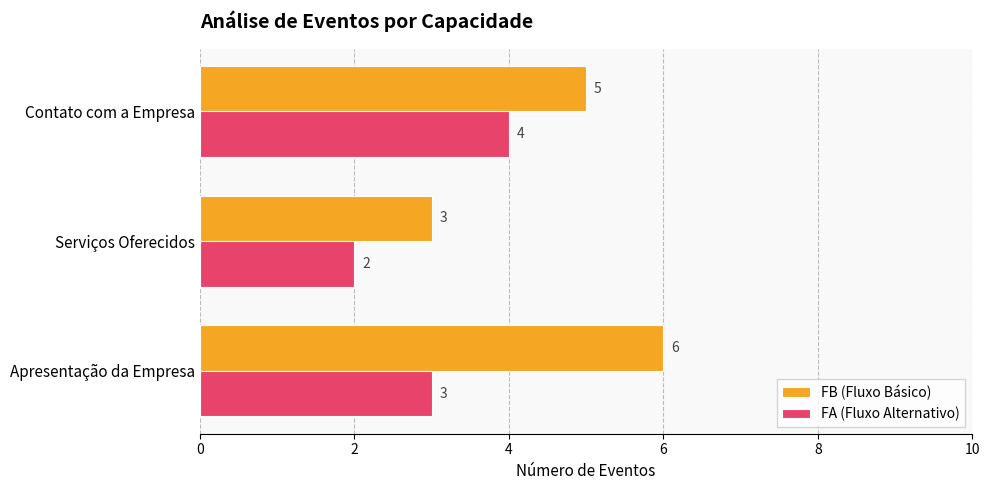

True or false: FA (Fluxo Alternativo) has a value of 5 at Contato com a Empresa.

False